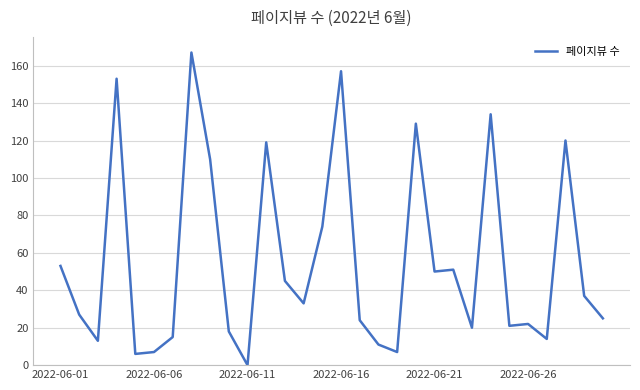

How many lines are shown in the chart?

1